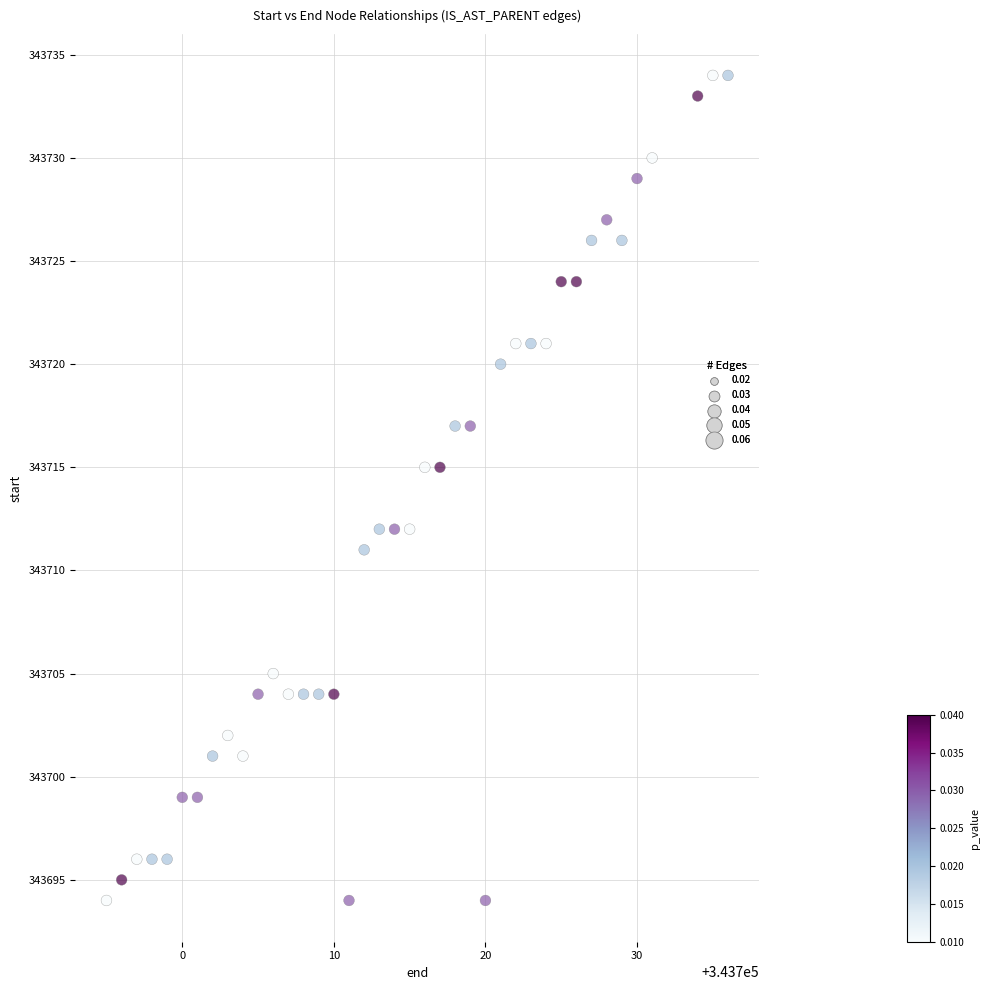

What is the range of Y values (max minus min)?

40